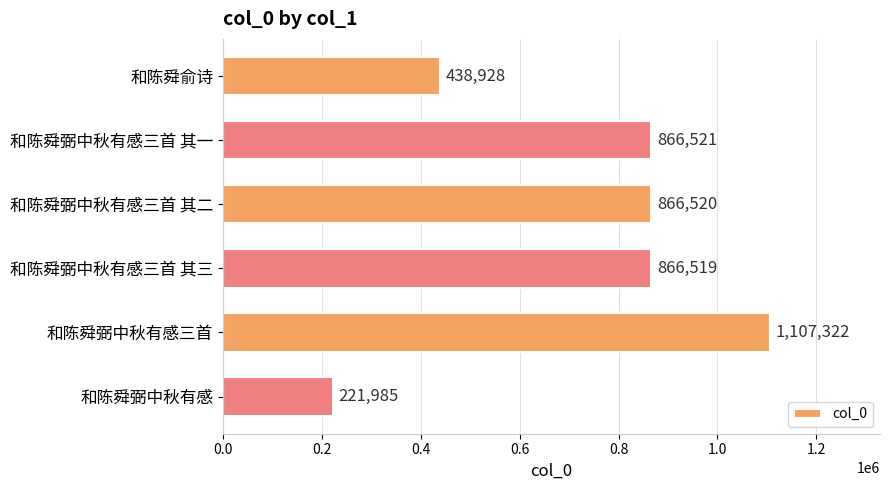

At which label is the value closest to 664653?

和陈舜弼中秋有感三首 其三